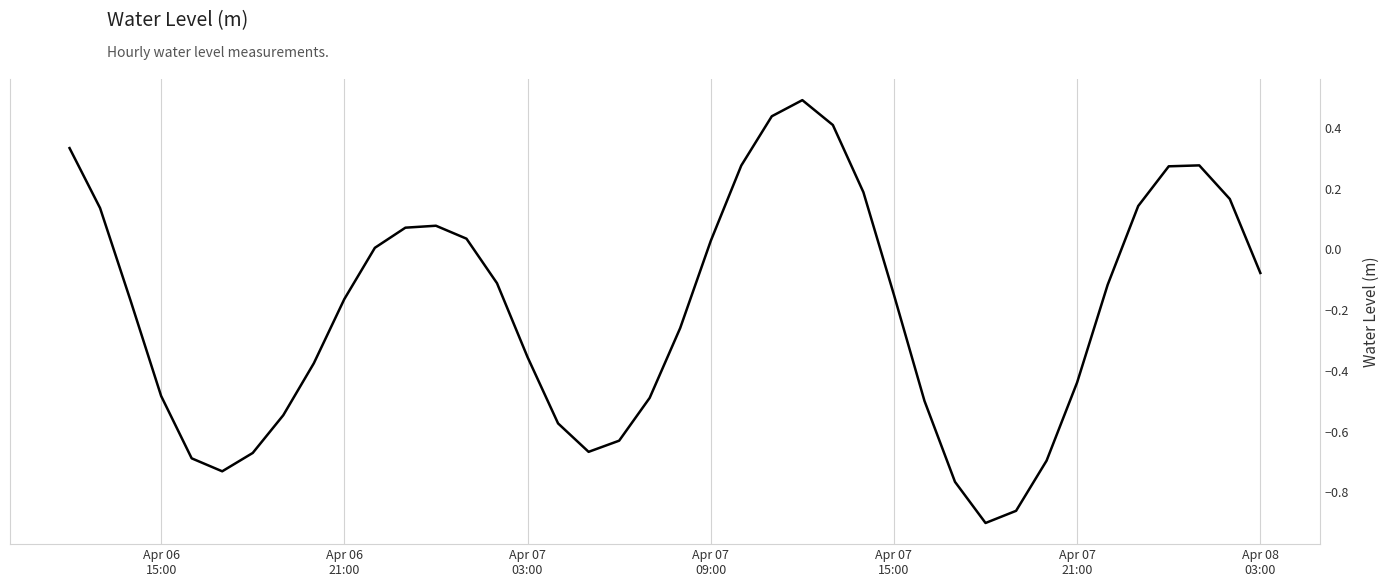

What is the sum of all values?

-8.1